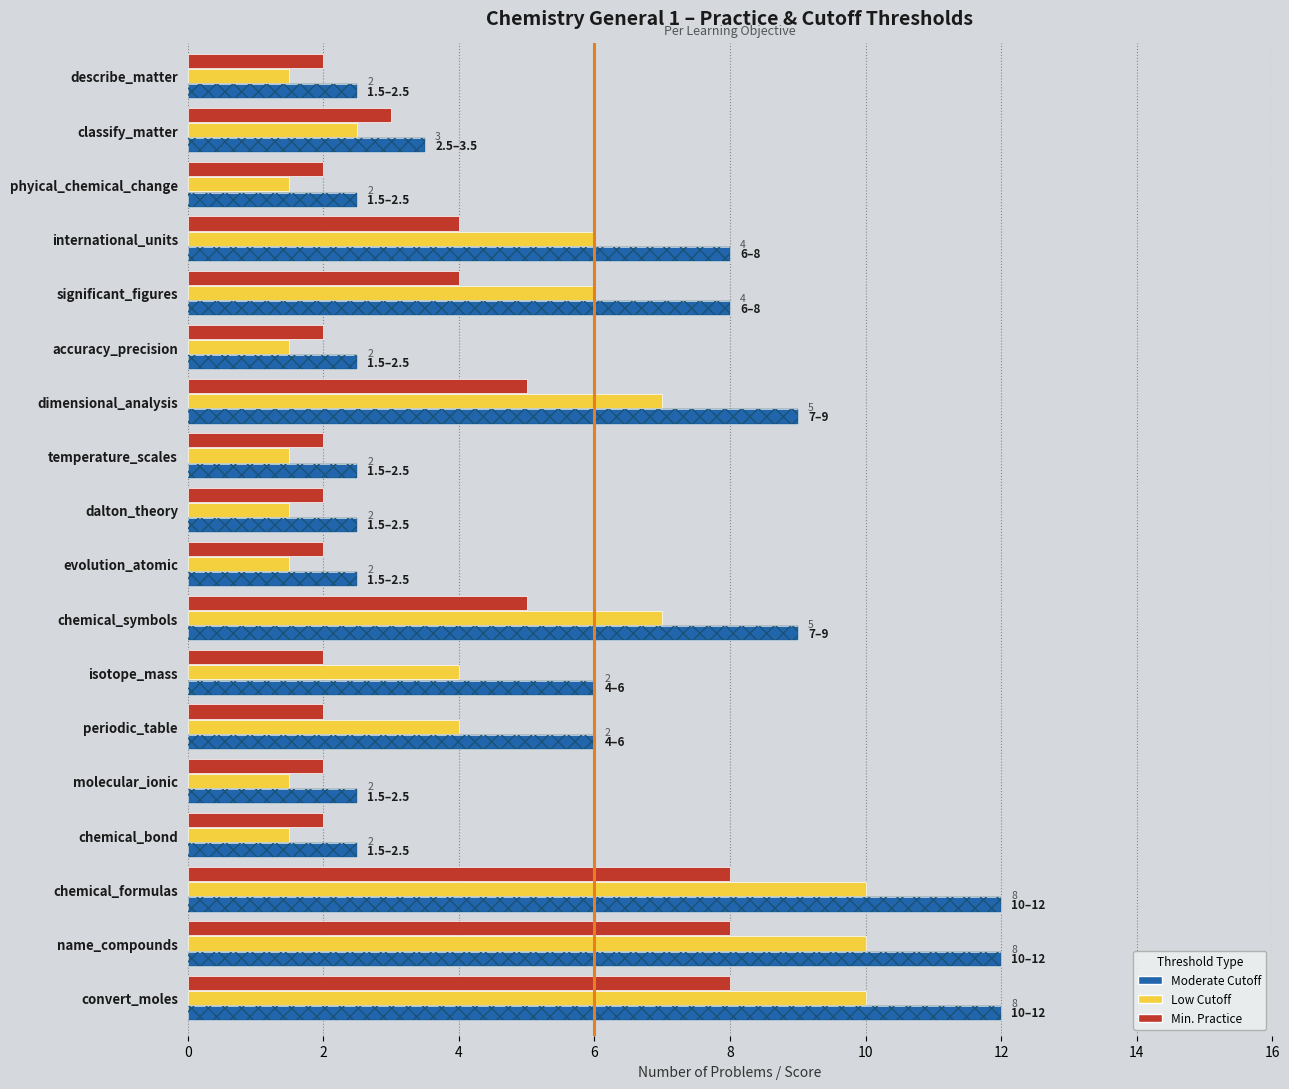

How many bars are there in total?

54